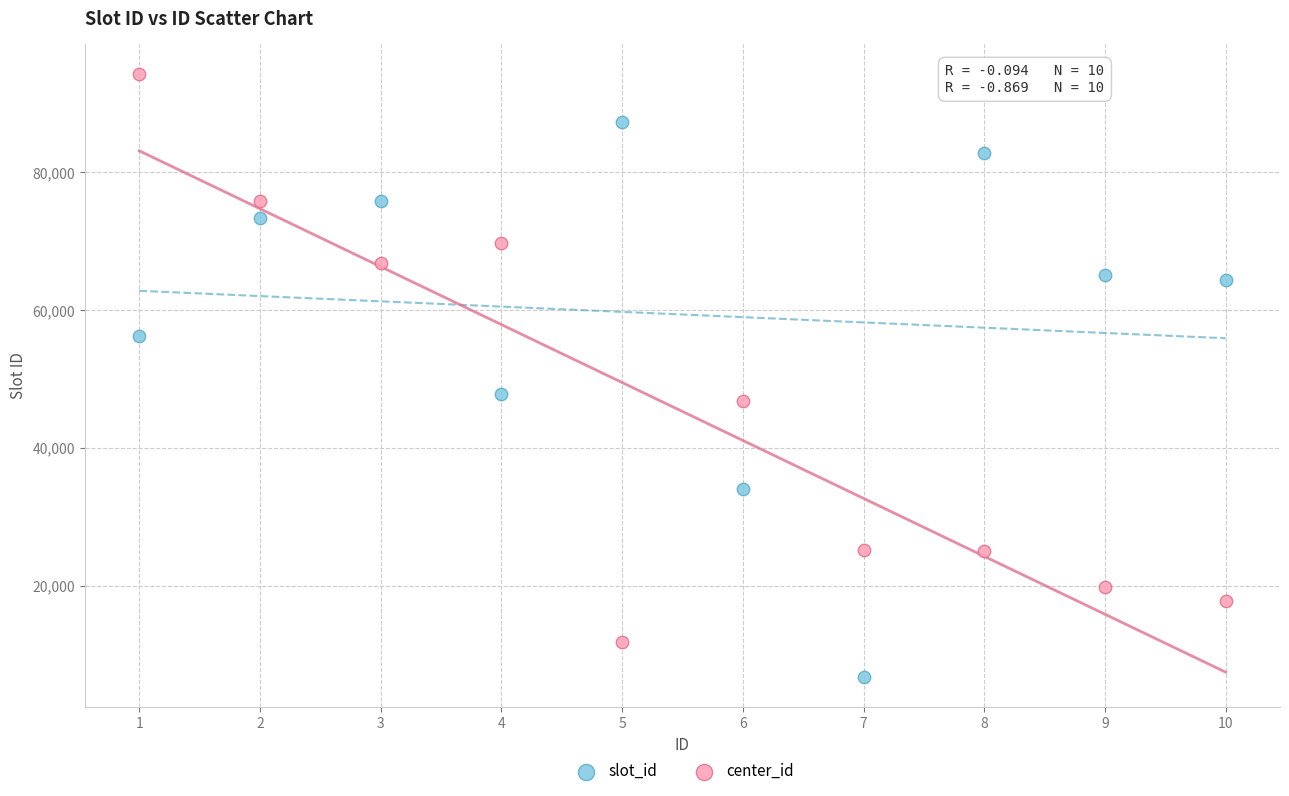

Which series contains the highest Y value?

center_id